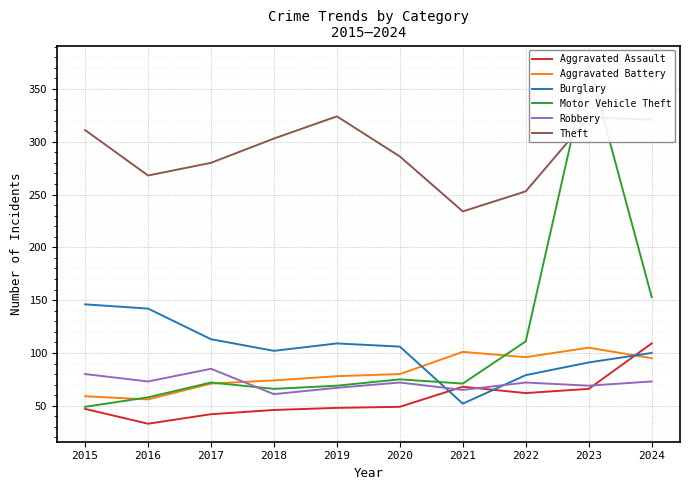

Is the value of Motor Vehicle Theft at 2016 greater than the value of Aggravated Assault at 2018?

Yes